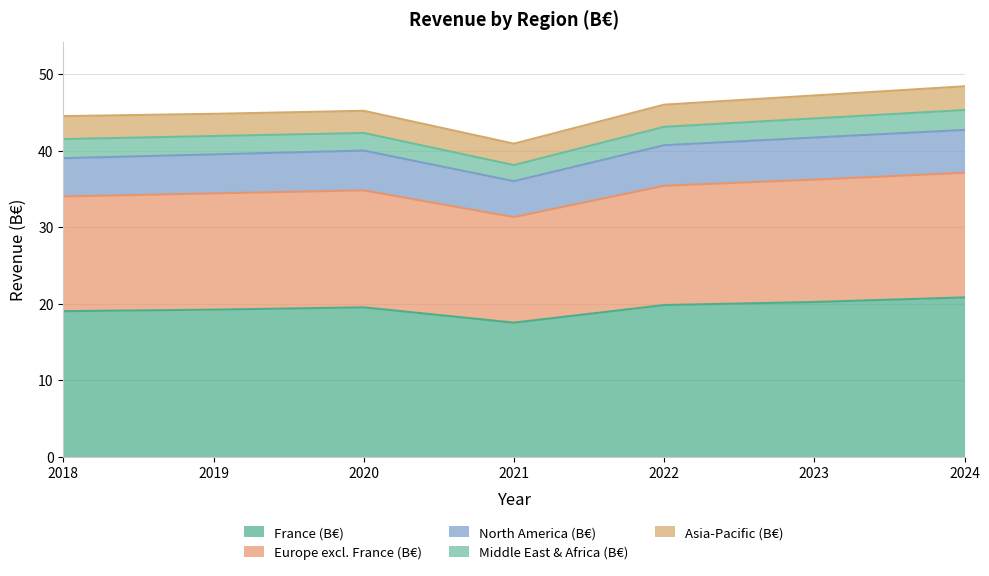

True or false: North America (B€) and France (B€) intersect in this chart.

False